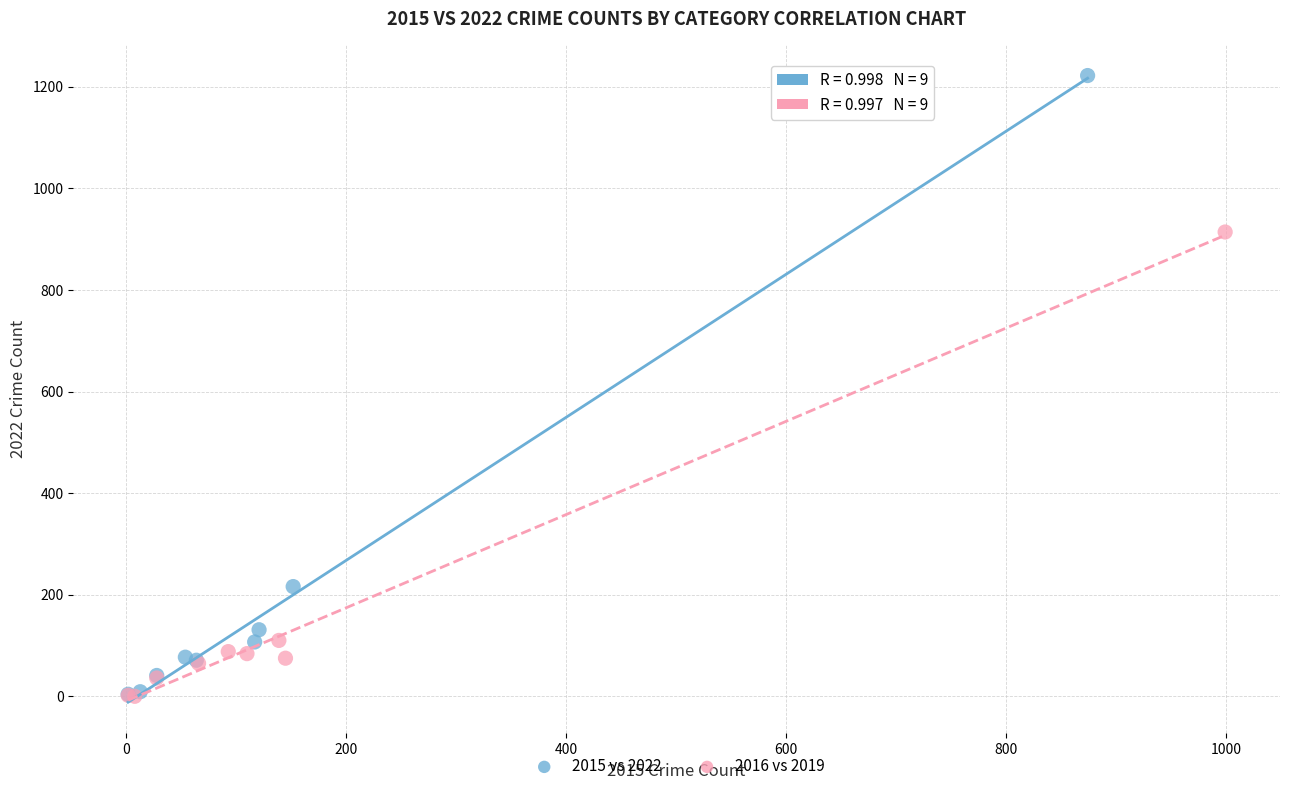

Which series has the largest Y range (max minus min)?

2015 vs 2022